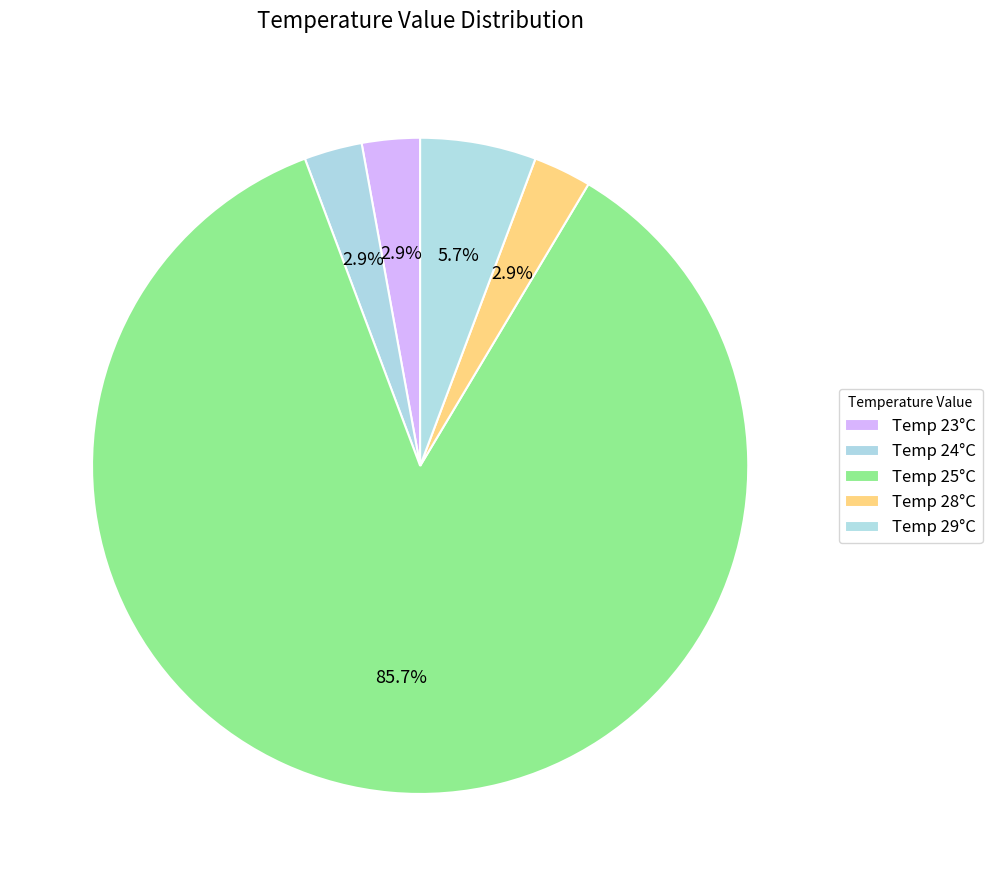

Which slice is the largest?

Temp 25°C